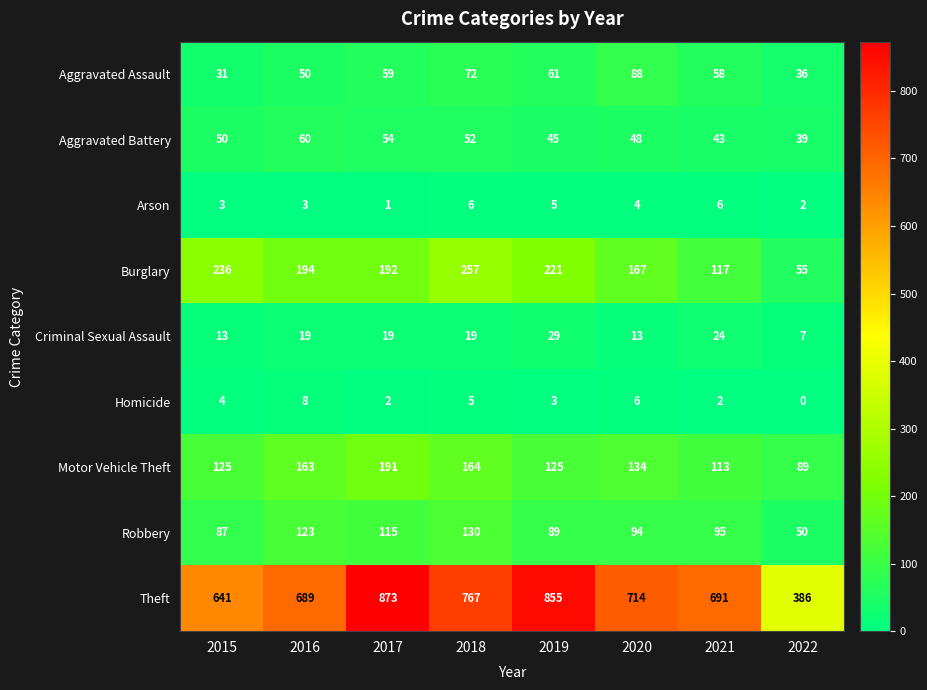

Is it true that Aggravated Battery equals 60 at 2016?

True